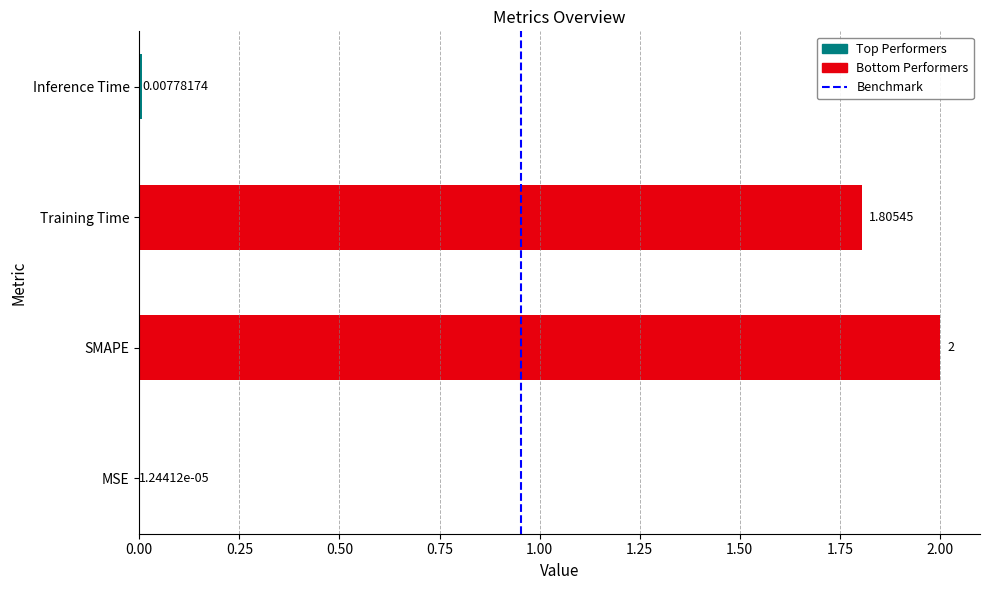

At which category does the chart reach its peak across all series?

SMAPE